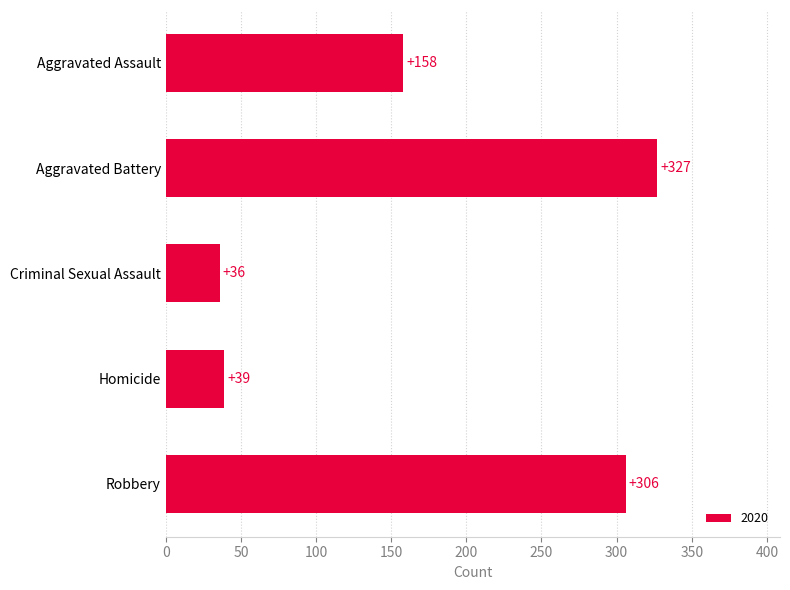

What is the approximate value at Criminal Sexual Assault, to the nearest 50?

50